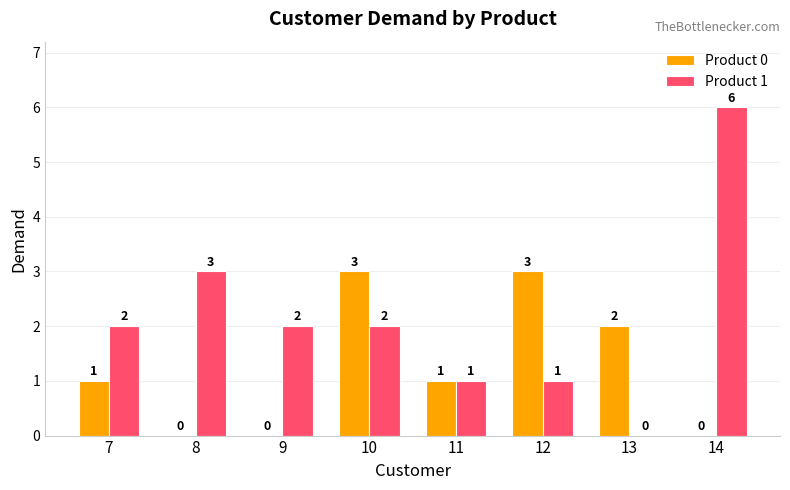

Reading left to right, list all the values displayed in this chart.

Product 0: 7=1	8=0	9=0	10=3	11=1	12=3	13=2	14=0
Product 1: 7=2	8=3	9=2	10=2	11=1	12=1	13=0	14=6